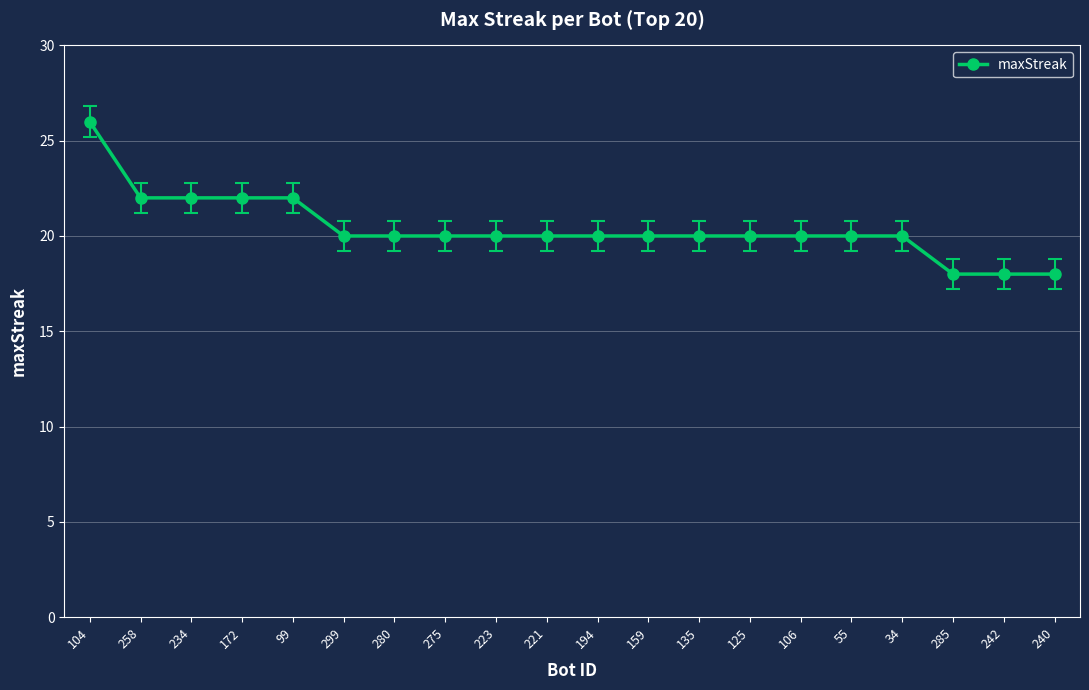

What value does the data have at 280?

20